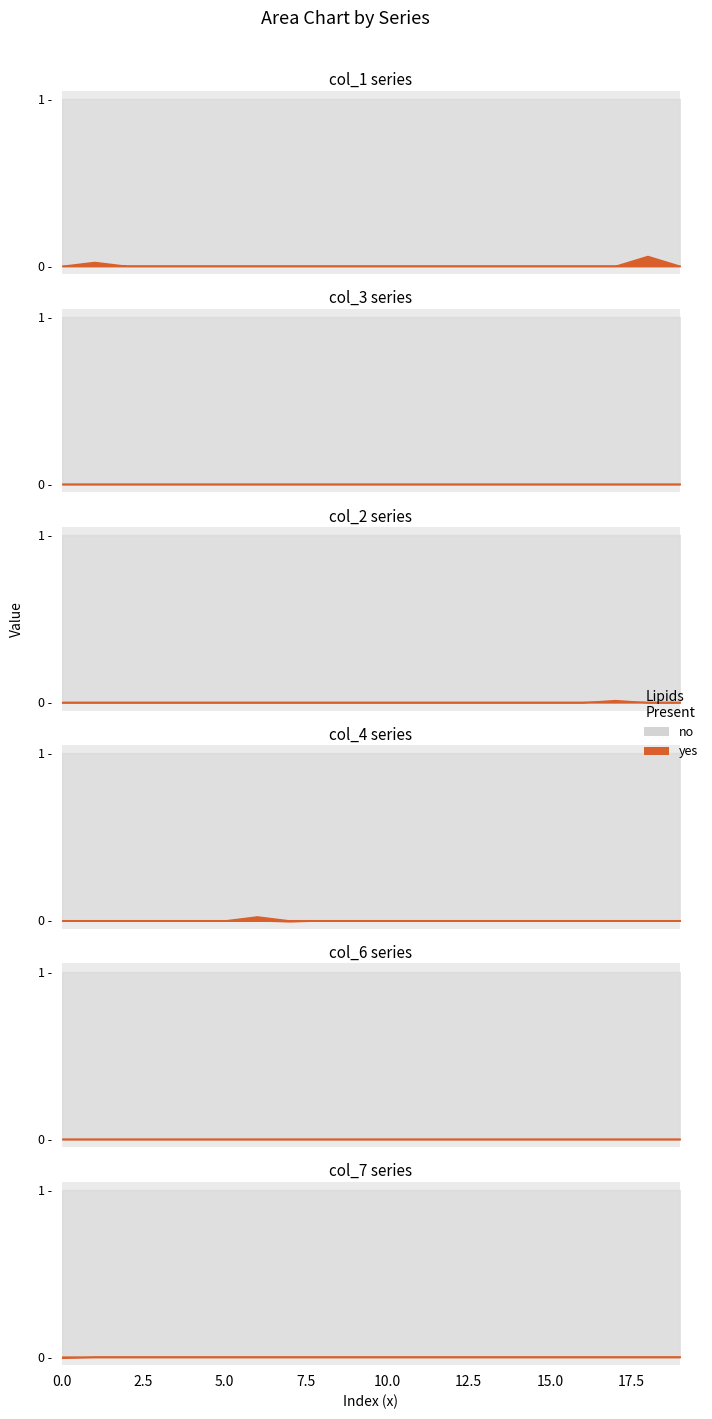

Is it true that col_4 equals -0.0 at 7?

True